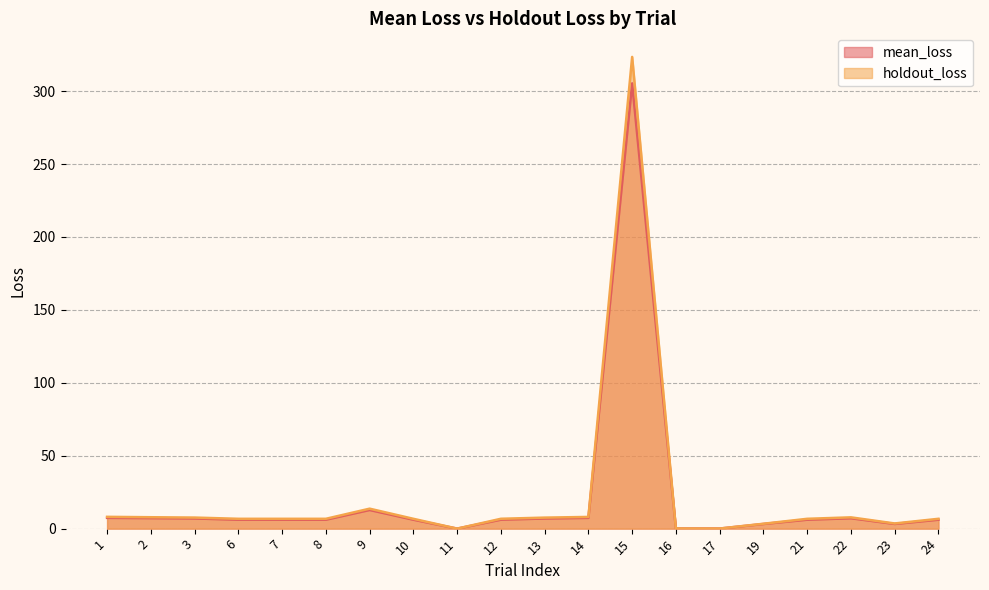

Is it true that holdout_loss equals 10.5 at 22?

False